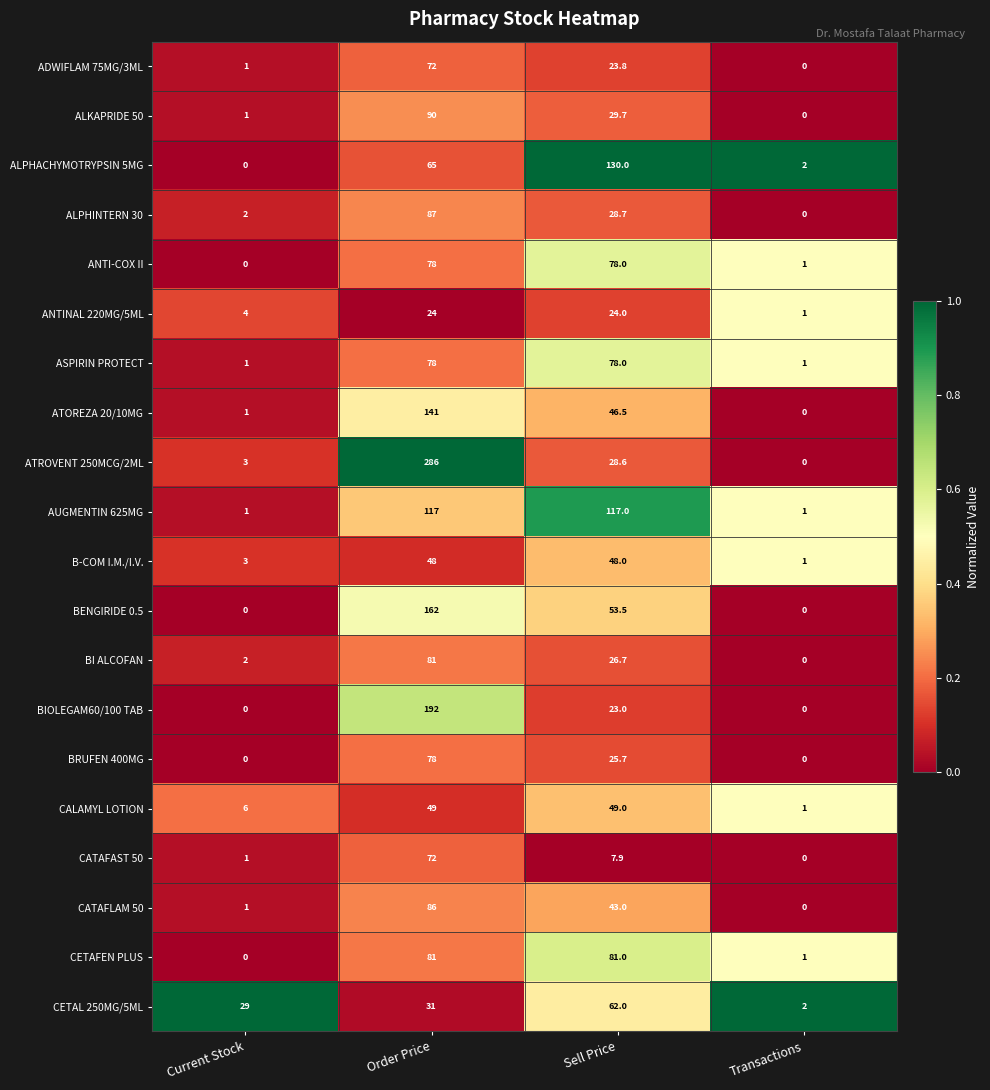

Which series changed the most between Current Stock and Order Price?

ATROVENT 250MCG/2ML